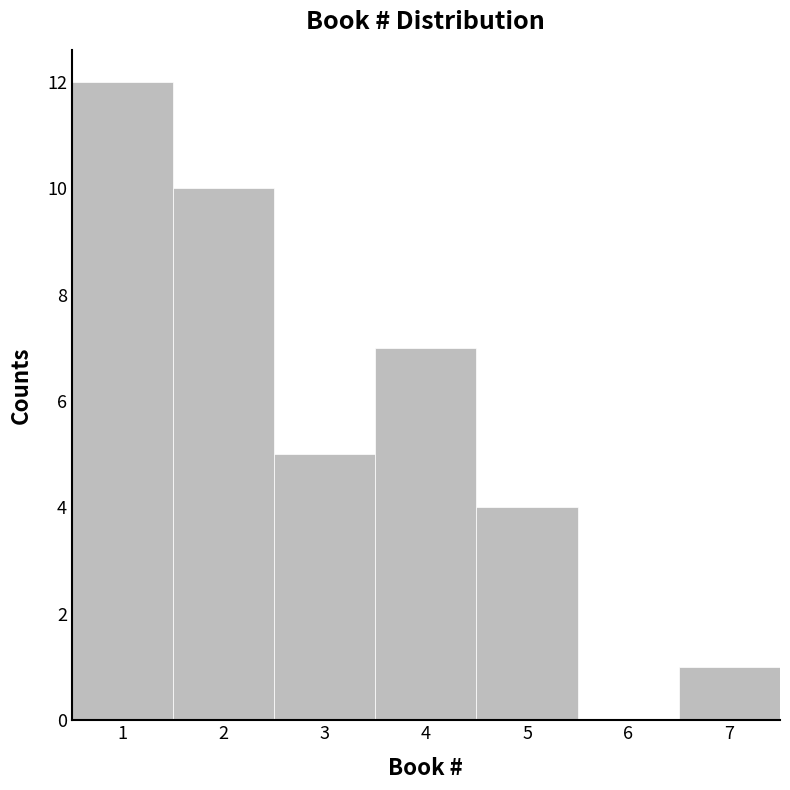

Reading left to right, list every bar in this chart as the range it spans on the x-axis followed by its height. The values are not printed on the chart, so give them approximately, as read against the axis.

0.5 to 1.5: 12
1.5 to 2.5: 10
2.5 to 3.5: 5
3.5 to 4.5: 7
4.5 to 5.5: 4
5.5 to 6.5: 0
6.5 to 7.5: 1